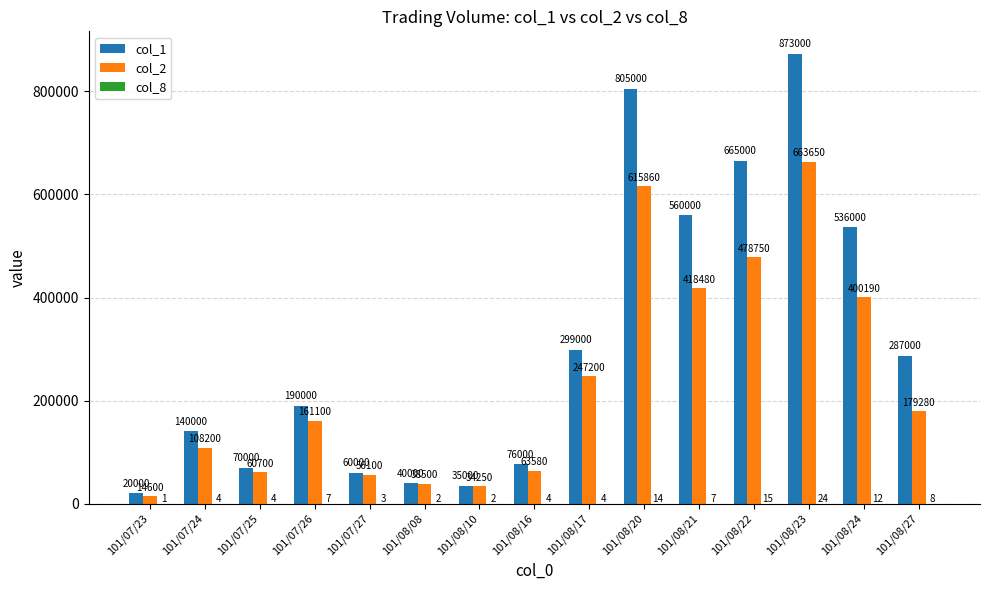

How many groups of bars are there?

15